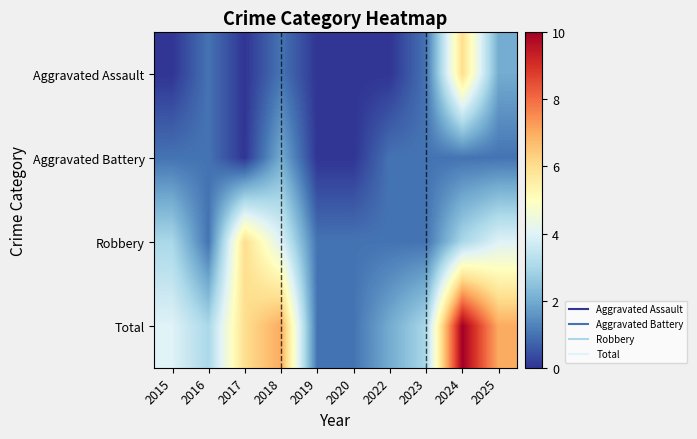

At 2025, list the series in order from smallest to largest.

Aggravated Battery, Aggravated Assault, Robbery, Total